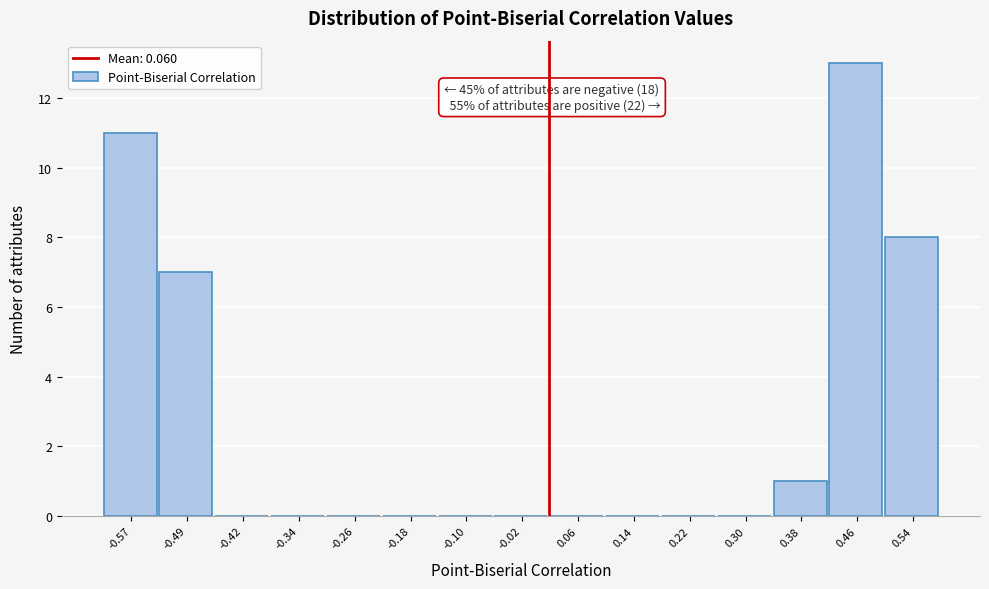

Reading left to right, extract all data points from this chart.

-0.57=11	-0.49=7	-0.42=0	-0.34=0	-0.26=0	-0.18=0	-0.10=0	-0.02=0	0.06=0	0.14=0	0.22=0	0.30=0	0.38=1	0.46=13	0.54=8